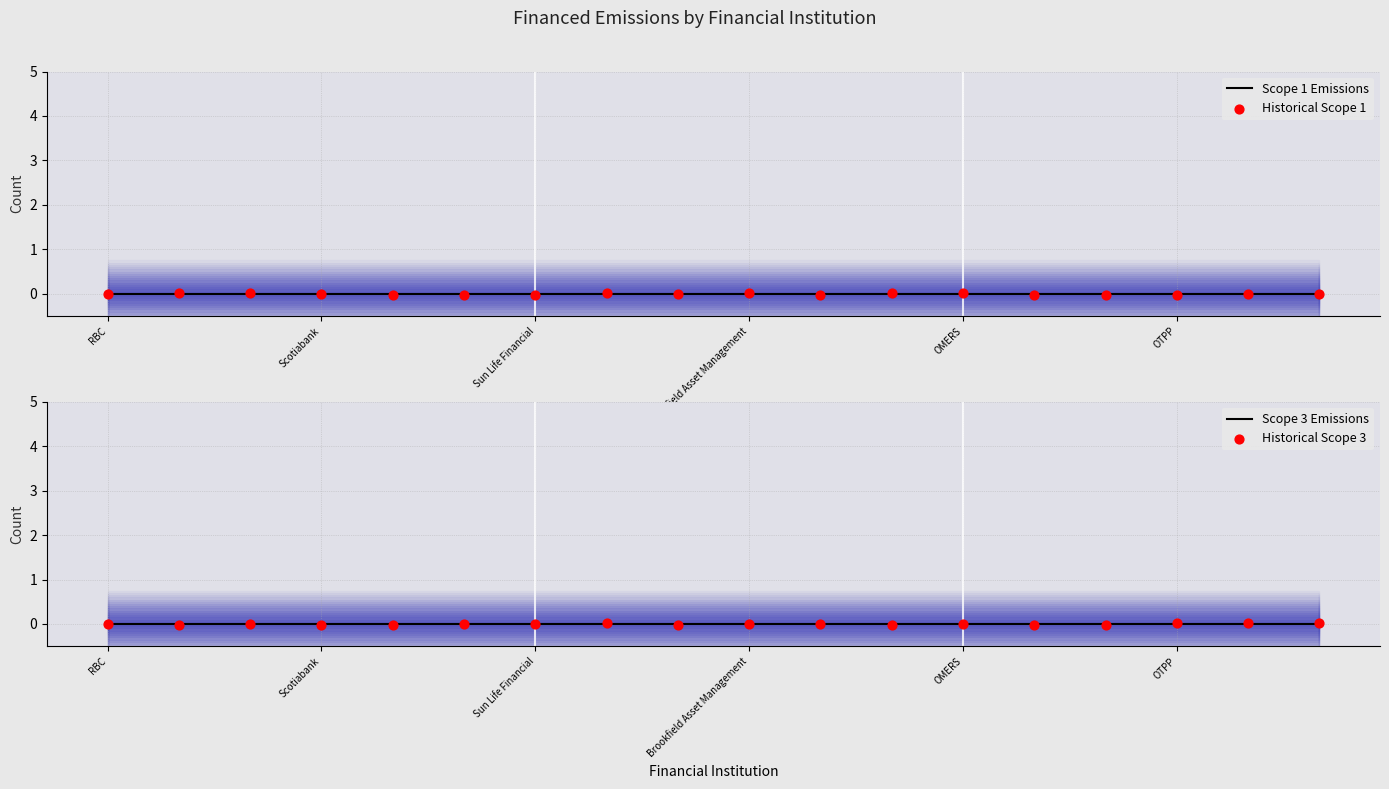

Which series reaches the minimum Y coordinate?

Historical Scope 1